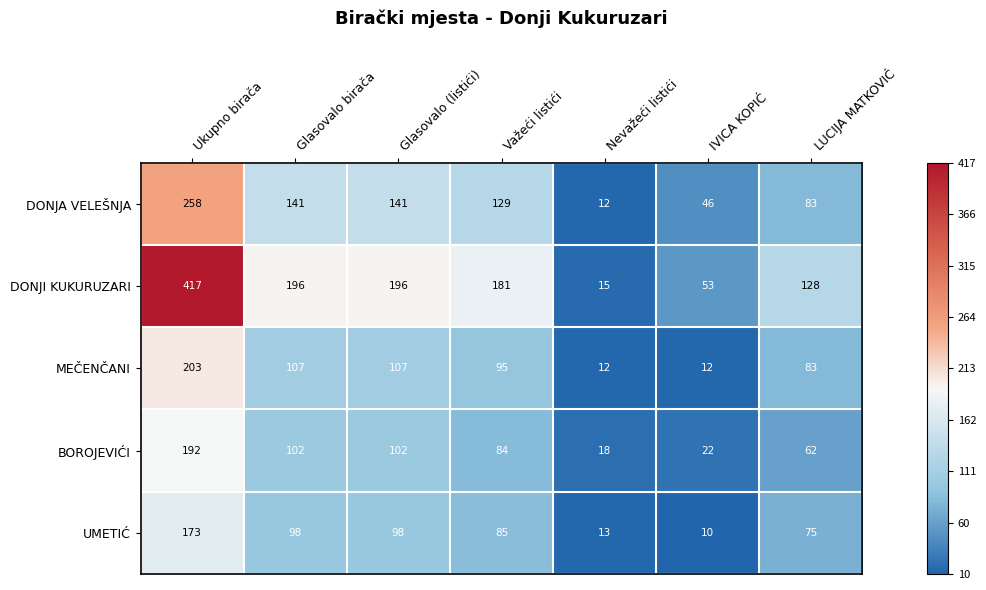

What value does the BOROJEVIĆI series have at Važeći listići?

84